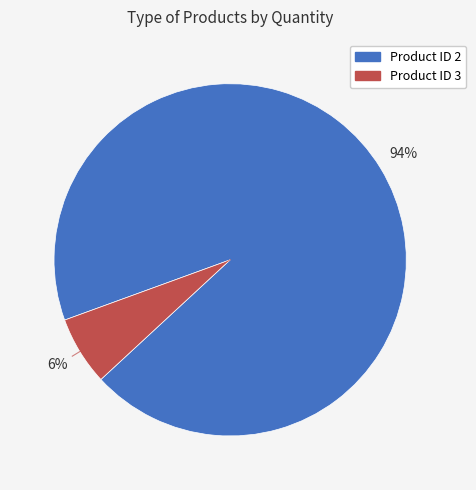

Does any single category account for the majority?

Yes